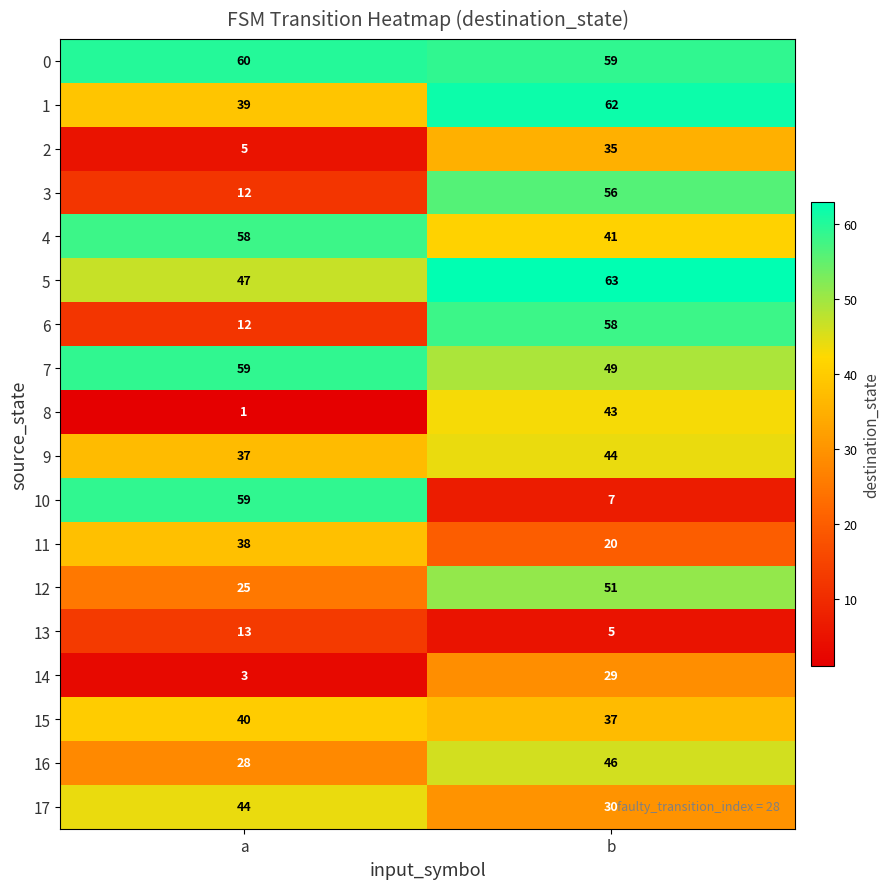

What is the total value across all series at a?

580